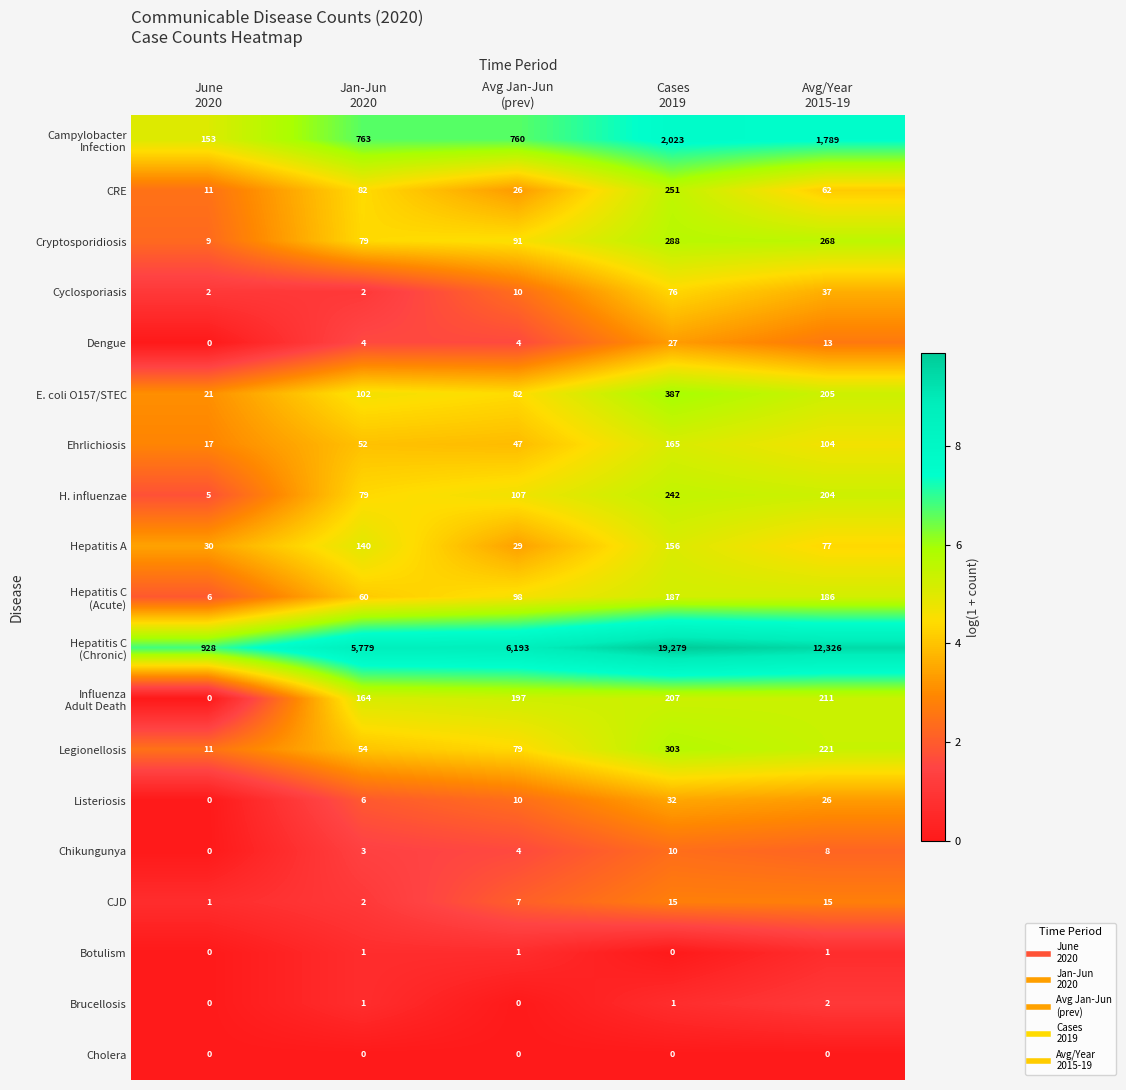

What is the maximum value for Legionellosis?

303